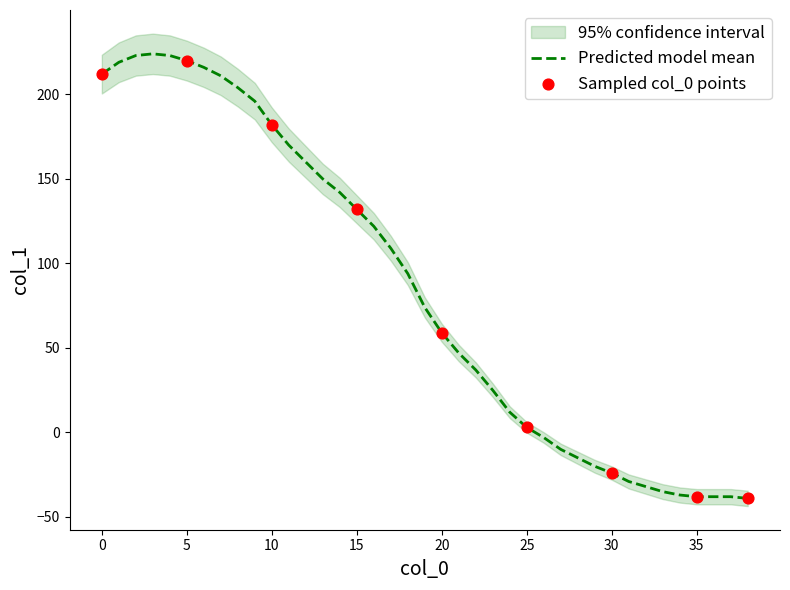

Between 37 and 26, which is larger?

26